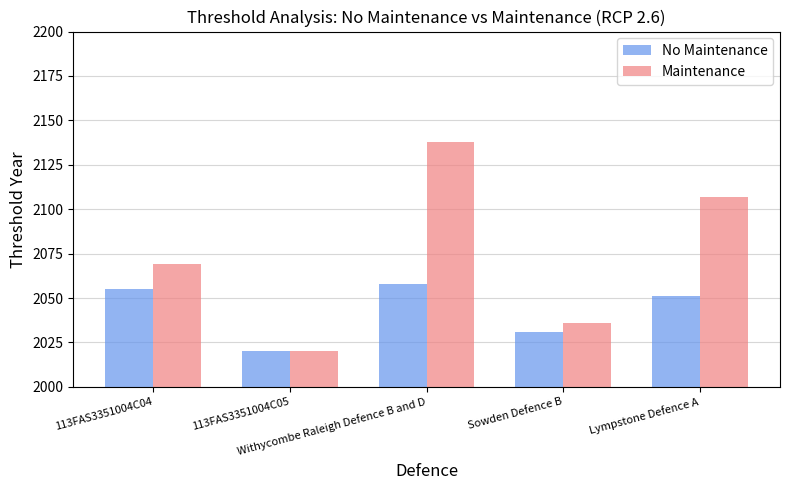

What position from the right is Withycombe Raleigh Defence B and D?

3